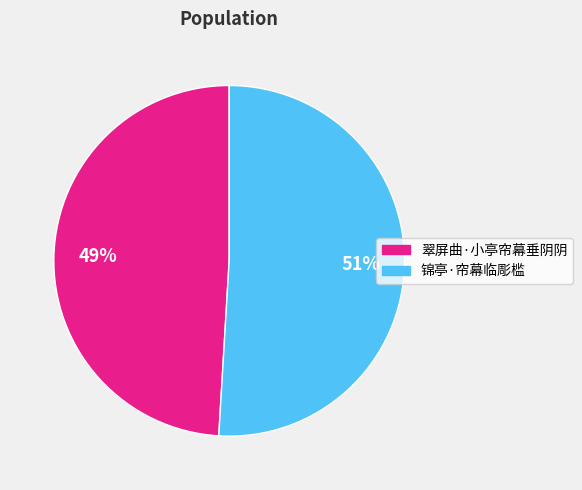

What percentage is the 锦亭·帘幕临彫槛 slice, to the nearest percent?

51%